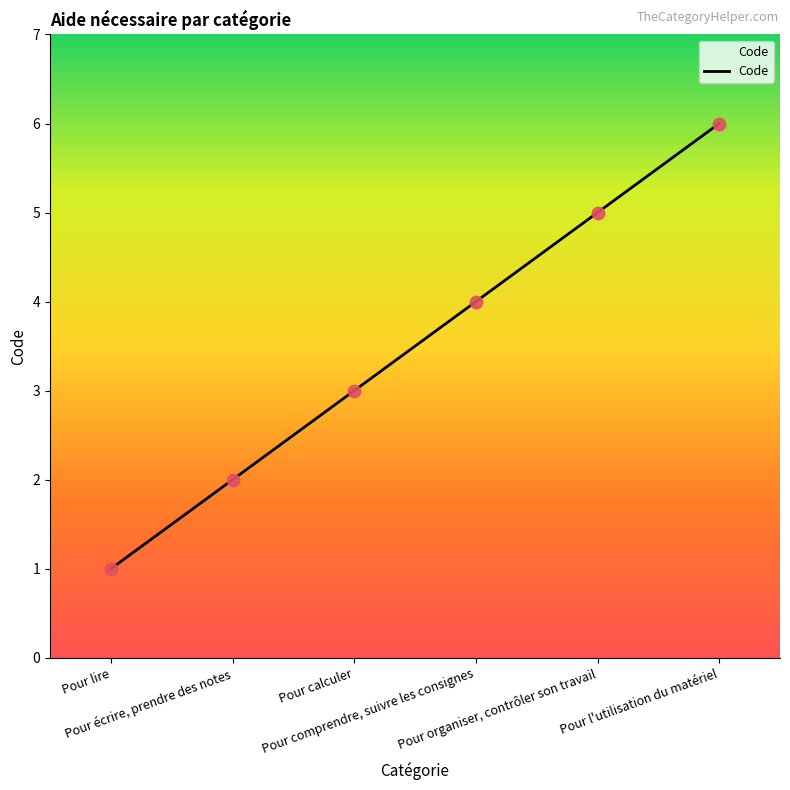

What is the change in value from Pour écrire, prendre des notes to Pour comprendre, suivre les consignes?

+2